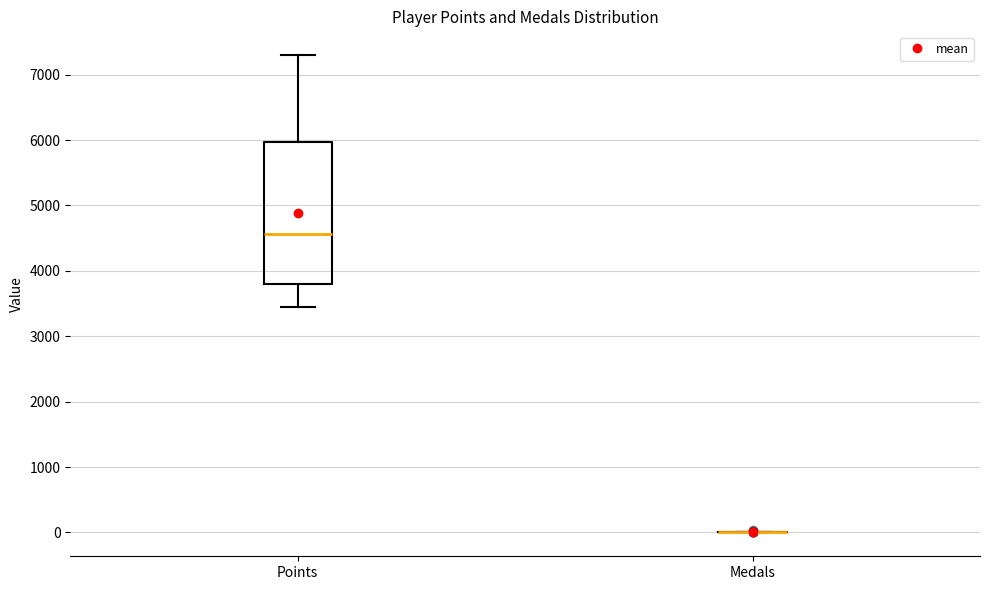

Reading left to right, transcribe this box plot: for each box, give where its median line is, the range the box spans, and where its two whiskers end, as read against the y-axis. The values are not printed on the chart, so give them approximately, as read against the axis.

Points: median 4600, box 3800 to 6000, whiskers 3500 to 7300
Medals: box collapsed to a line at 0, whiskers 0 to 0